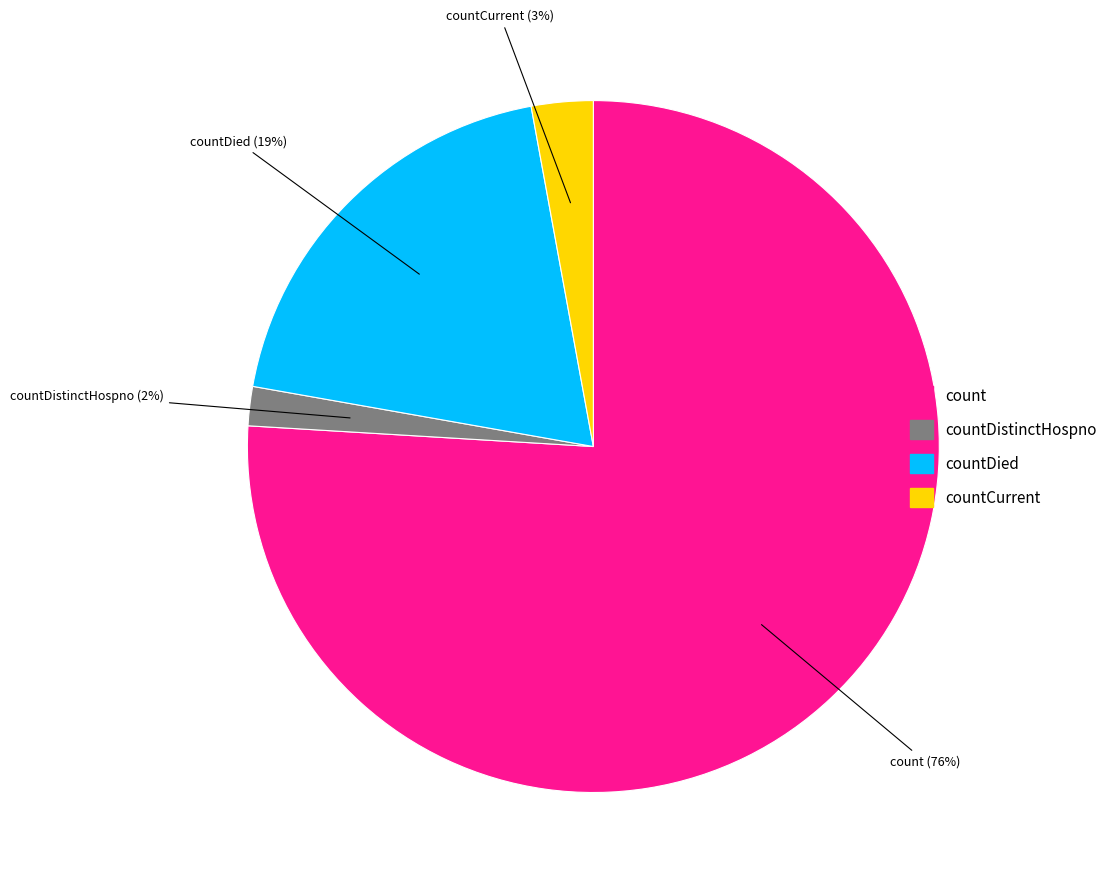

To the nearest percent, what is the average slice percentage?

25%